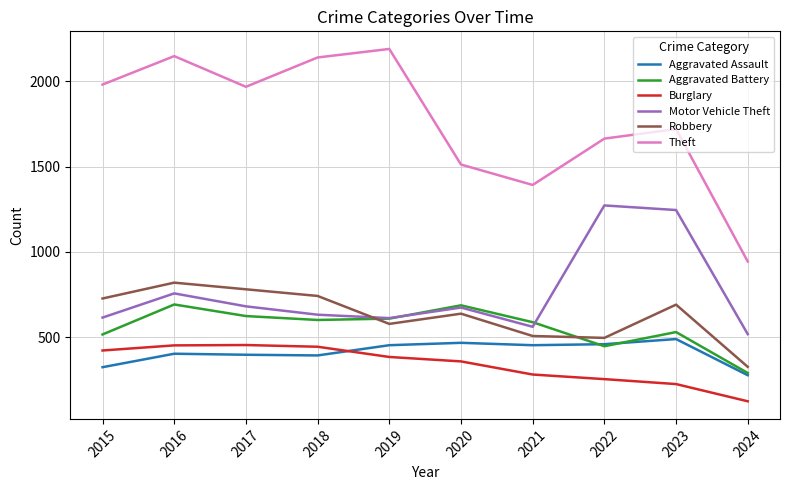

At which category is the sum across all series the highest?

2016